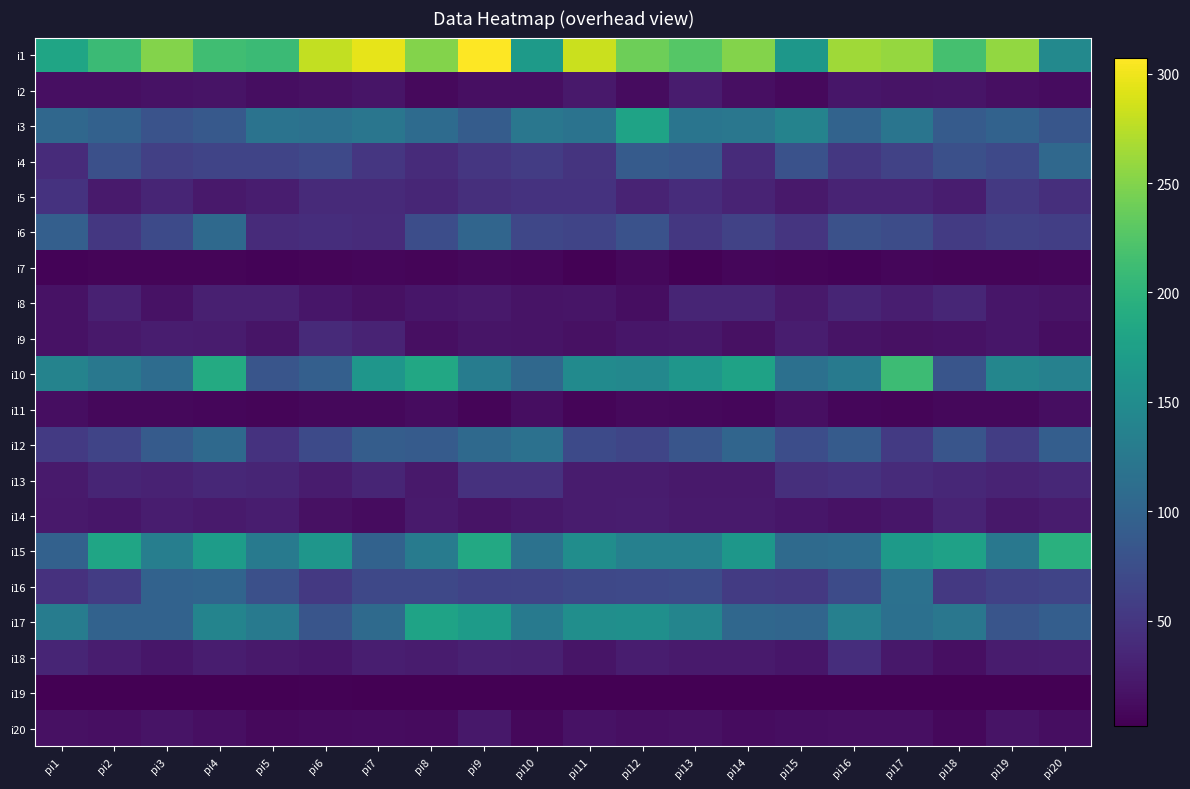

Which series has the largest total across all categories?

i1